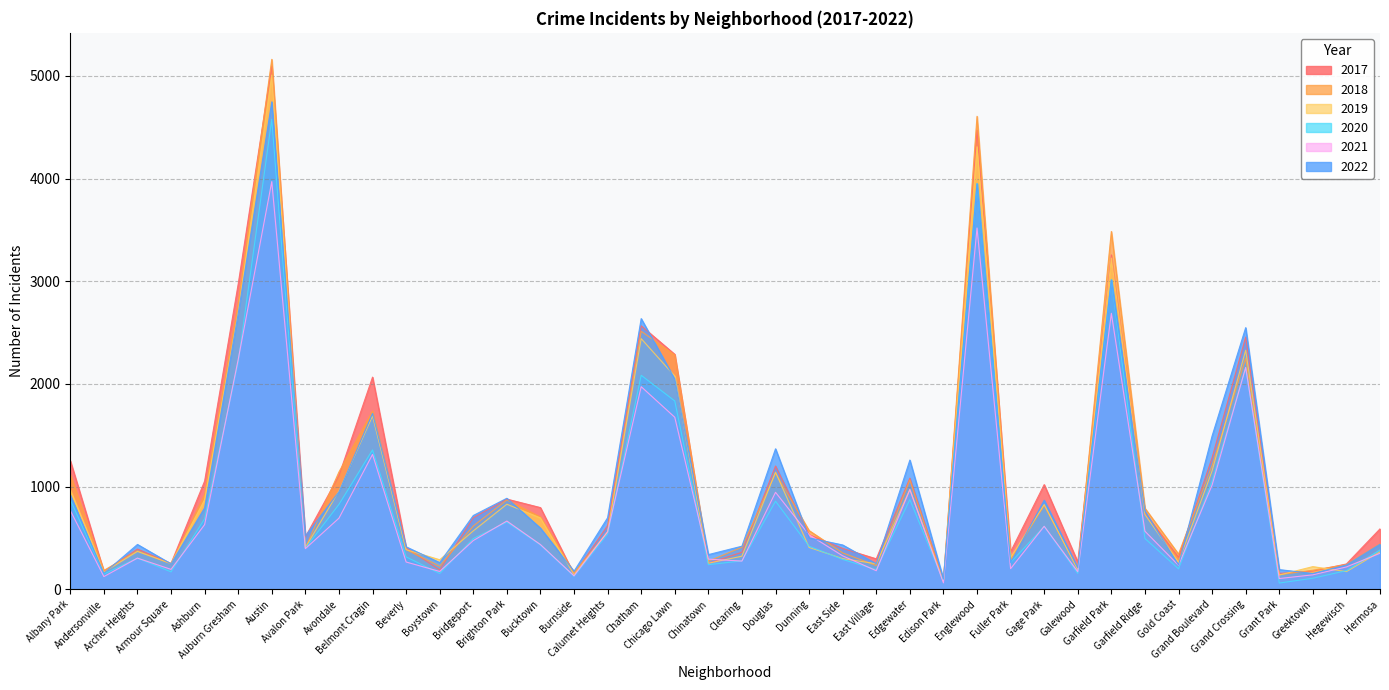

Rank the categories by 2019 value from lowest to highest.

Edison Park, Grant Park, Burnside, Andersonville, Hegewisch, Galewood, Greektown, East Village, Armour Square, Chinatown, Gold Coast, Boystown, East Side, Fuller Park, Clearing, Hermosa, Archer Heights, Beverly, Avalon Park, Dunning, Calumet Heights, Bridgeport, Bucktown, Garfield Ridge, Gage Park, Brighton Park, Ashburn, Avondale, Albany Park, Edgewater, Douglas, Grand Boulevard, Belmont Cragin, Chicago Lawn, Grand Crossing, Chatham, Auburn Gresham, Garfield Park, Englewood, Austin